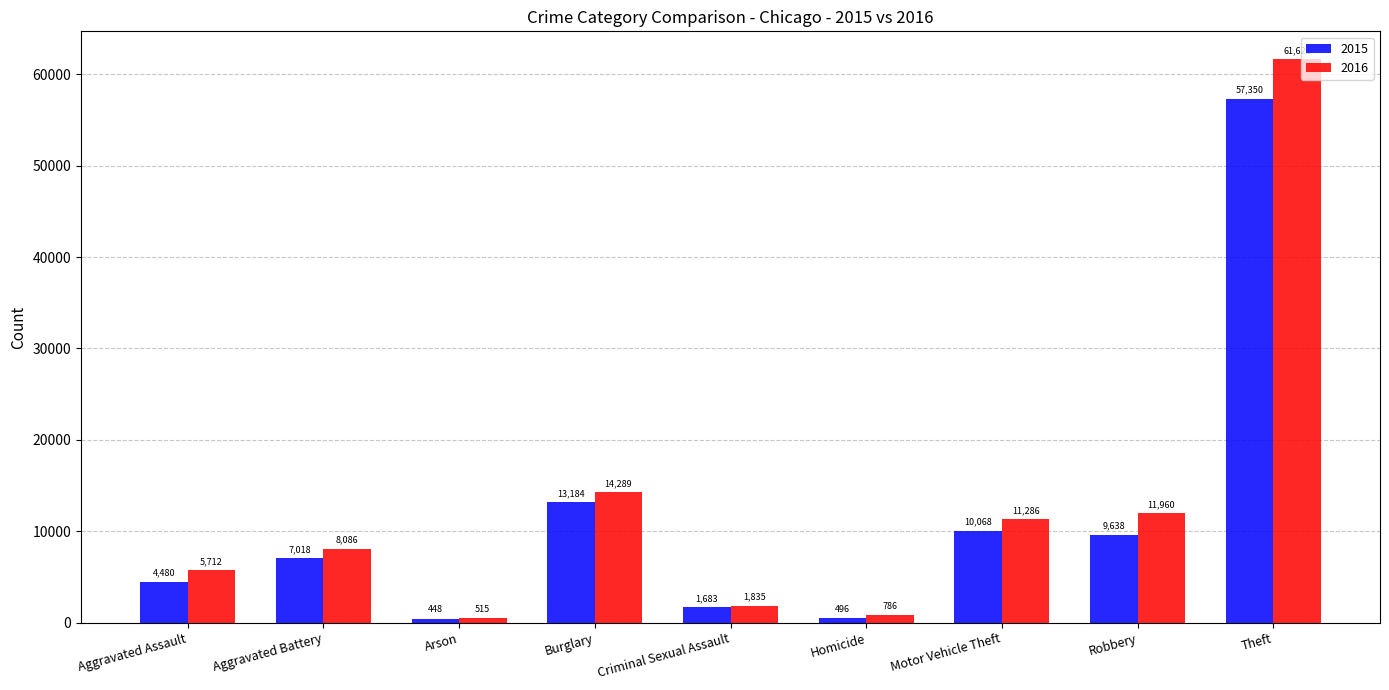

How many distinct data groups are displayed?

2